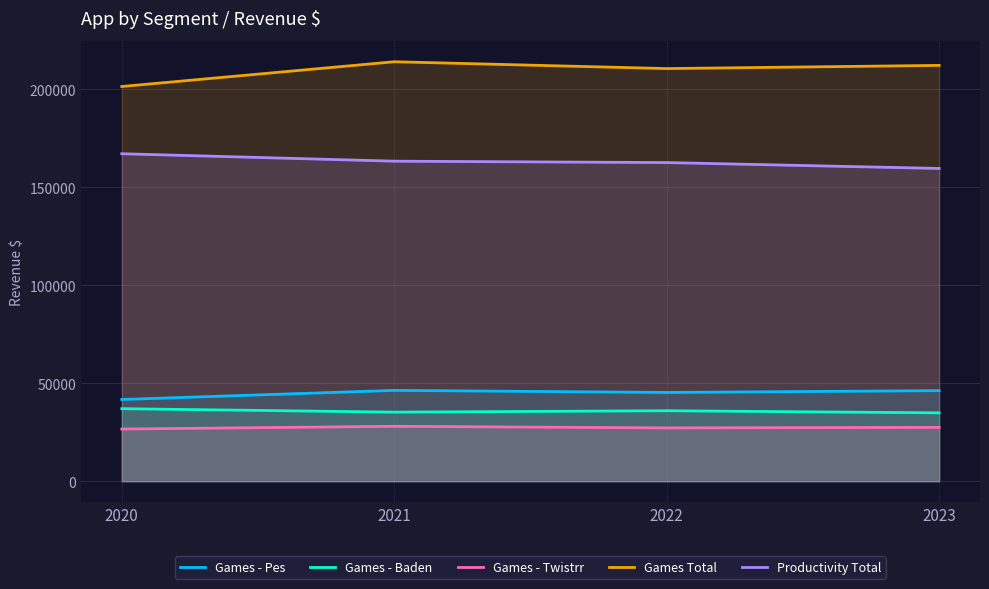

Rank the series at 2020 from highest to lowest value.

Games Total, Productivity Total, Games - Pes, Games - Baden, Games - Twistrr